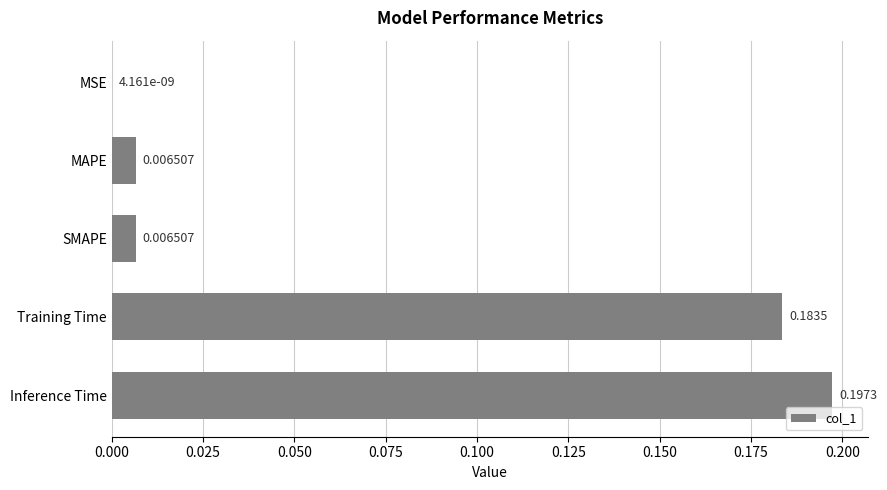

At which label is the value closest to 0?

MSE